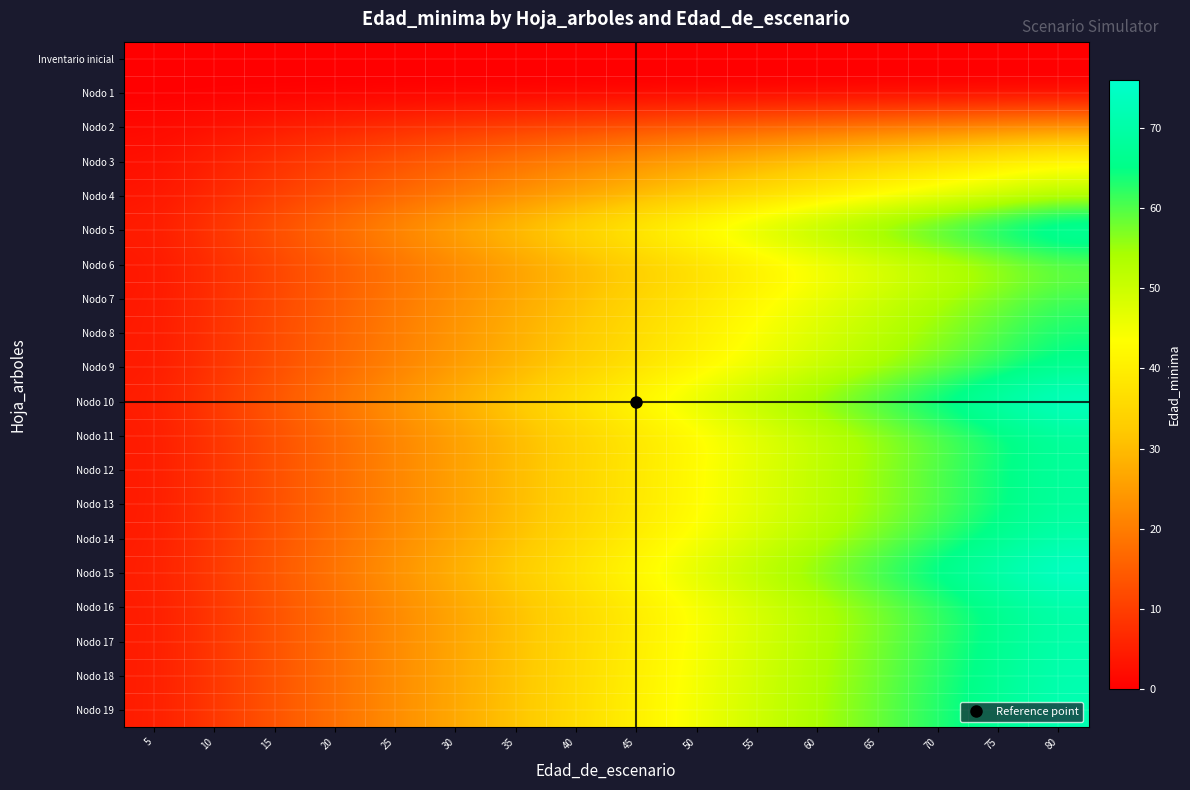

Count the number of categories in the chart.

16